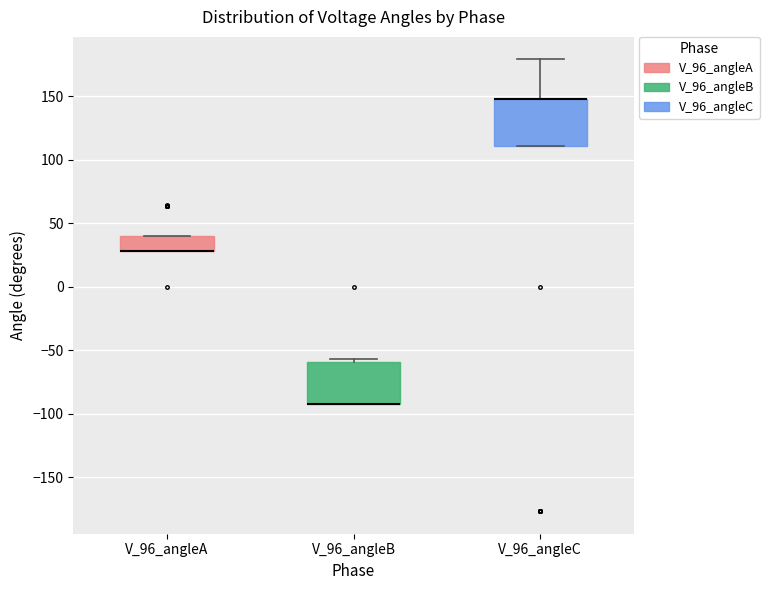

Reading left to right, read every box against the y-axis: the position of its median line, the range the box covers, and the ends of its whiskers. The values are not printed on the chart, so give them approximately, as read against the axis.

V_96_angleA: median 30 (drawn on the box's lower edge), box 30 to 40, whiskers 30 to 40
V_96_angleB: median -90 (drawn on the box's lower edge), box -90 to -60, whiskers -90 to -55
V_96_angleC: median 150 (drawn on the box's upper edge), box 110 to 150, whiskers 110 to 180